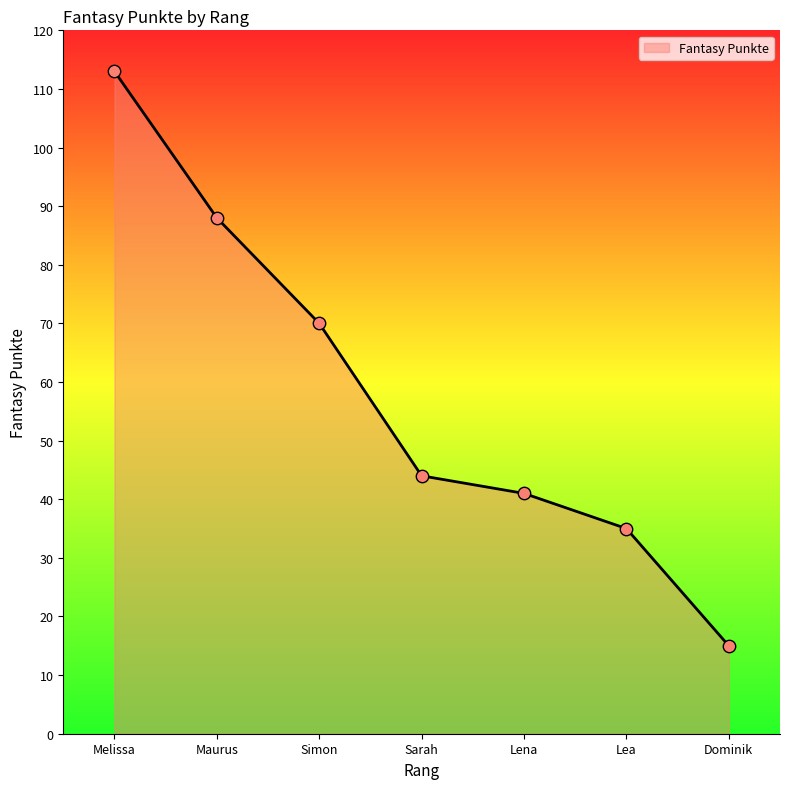

What is the ratio of the value at Melissa to the value at Simon?

1.6